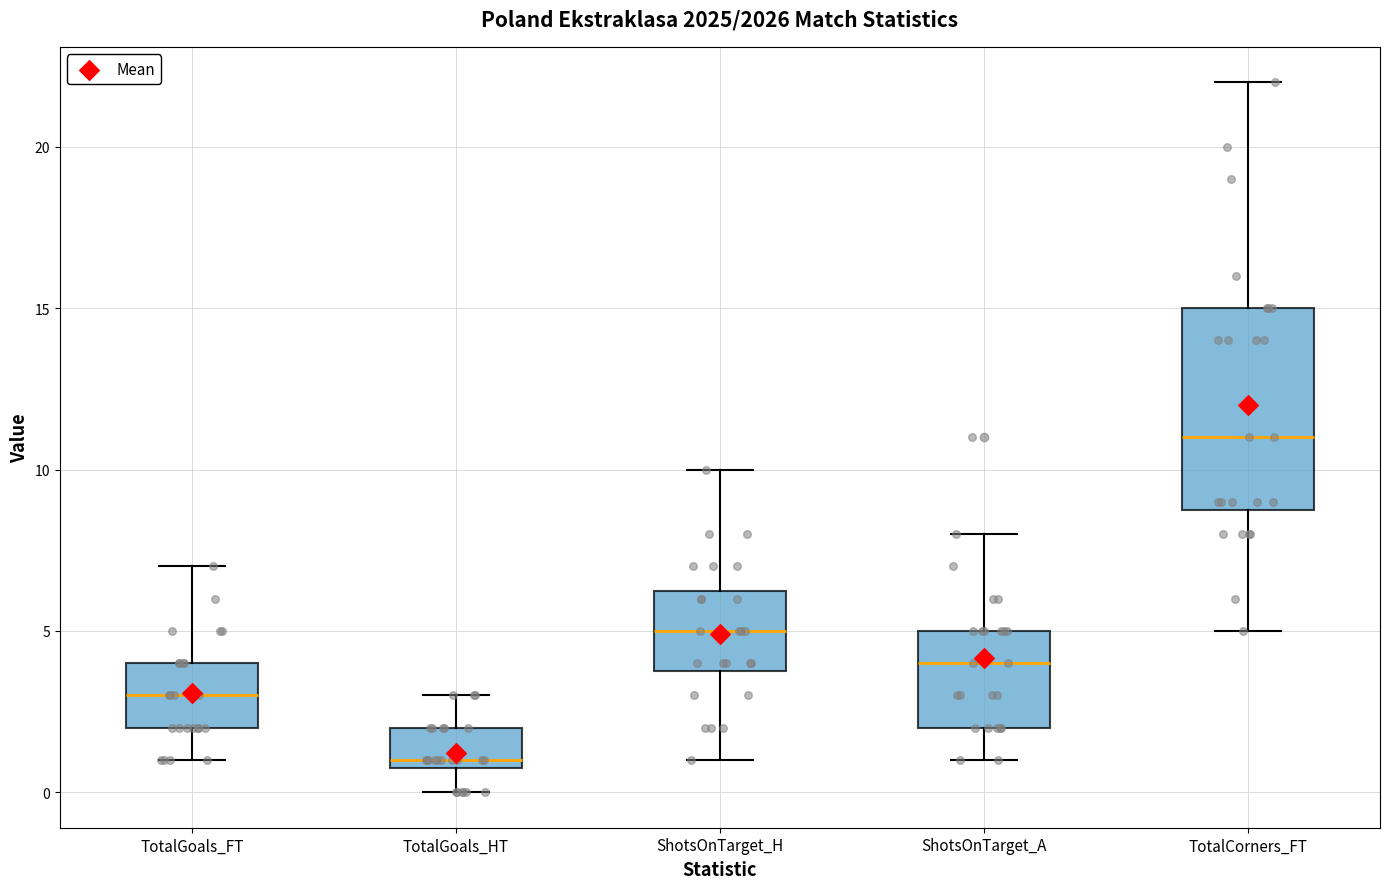

Which box's median line is the lowest?

TotalGoals_HT